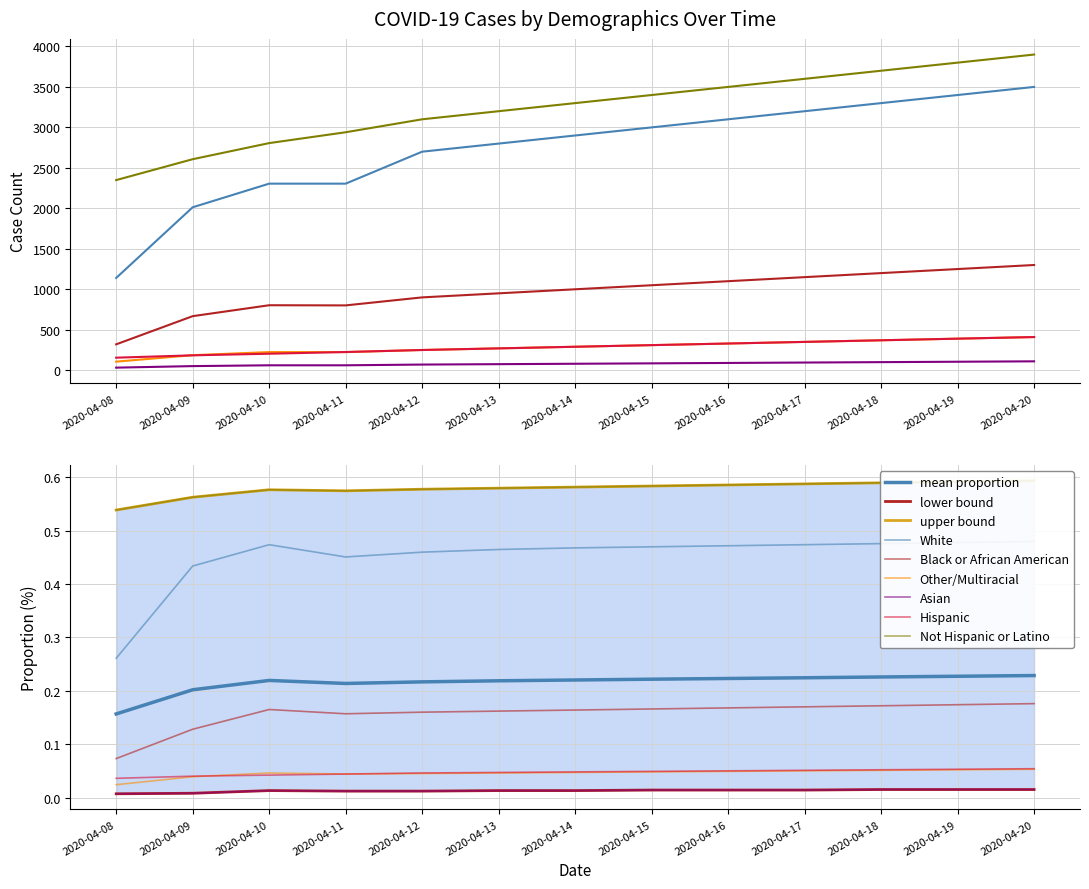

Reading right to left, extract all data points from this chart.

White: 2020-04-20=3500	2020-04-19=3400	2020-04-18=3300	2020-04-17=3200	2020-04-16=3100	2020-04-15=3000	2020-04-14=2900	2020-04-13=2800	2020-04-12=2700	2020-04-11=2305	2020-04-10=2305	2020-04-09=2013	2020-04-08=1140
Black or African American: 2020-04-20=1300	2020-04-19=1250	2020-04-18=1200	2020-04-17=1150	2020-04-16=1100	2020-04-15=1050	2020-04-14=1000	2020-04-13=950	2020-04-12=900	2020-04-11=801	2020-04-10=803	2020-04-09=668	2020-04-08=320
Other/Multiracial: 2020-04-20=410	2020-04-19=390	2020-04-18=370	2020-04-17=350	2020-04-16=330	2020-04-15=310	2020-04-14=290	2020-04-13=270	2020-04-12=250	2020-04-11=224	2020-04-10=224	2020-04-09=186	2020-04-08=106
Asian: 2020-04-20=110	2020-04-19=105	2020-04-18=100	2020-04-17=95	2020-04-16=90	2020-04-15=85	2020-04-14=80	2020-04-13=75	2020-04-12=70	2020-04-11=61	2020-04-10=61	2020-04-09=51	2020-04-08=32
Hispanic: 2020-04-20=410	2020-04-19=390	2020-04-18=370	2020-04-17=350	2020-04-16=330	2020-04-15=310	2020-04-14=290	2020-04-13=270	2020-04-12=250	2020-04-11=225	2020-04-10=204	2020-04-09=184	2020-04-08=155
Not Hispanic or Latino: 2020-04-20=3900	2020-04-19=3800	2020-04-18=3700	2020-04-17=3600	2020-04-16=3500	2020-04-15=3400	2020-04-14=3300	2020-04-13=3200	2020-04-12=3100	2020-04-11=2940	2020-04-10=2806	2020-04-09=2607	2020-04-08=2349